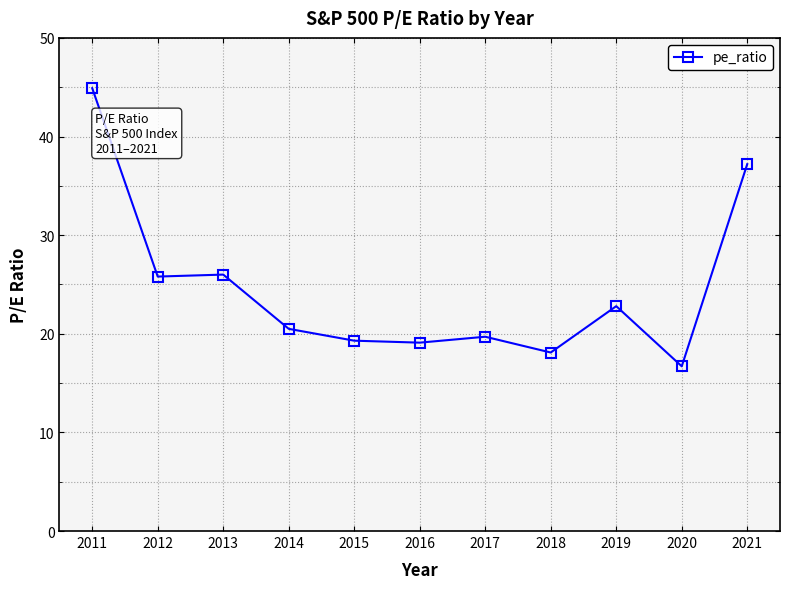

At which category does the chart reach its peak across all series?

2011